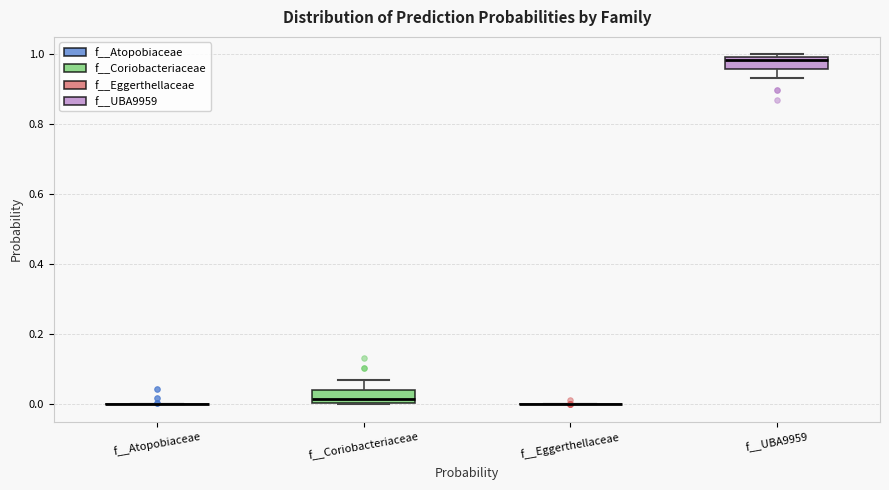

Reading left to right, read every box against the y-axis: the position of its median line, the range the box covers, and the ends of its whiskers. The values are not printed on the chart, so give them approximately, as read against the axis.

f__Atopobiaceae: box collapsed to a line at 0.00, whiskers 0.00 to 0.00
f__Coriobacteriaceae: median 0.02, box 0.00 to 0.04, whiskers 0.00 to 0.06
f__Eggerthellaceae: box collapsed to a line at 0.00, whiskers 0.00 to 0.00
f__UBA9959: median 0.98, box 0.96 to 1.00, whiskers 0.94 to 1.00 (just above the box's upper edge)